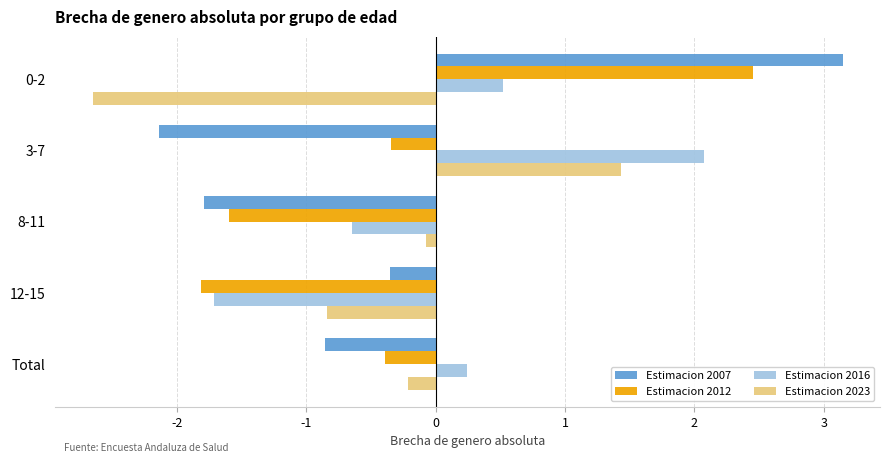

What is the difference between the maximum and minimum values in the Estimacion 2007 series?

5.3